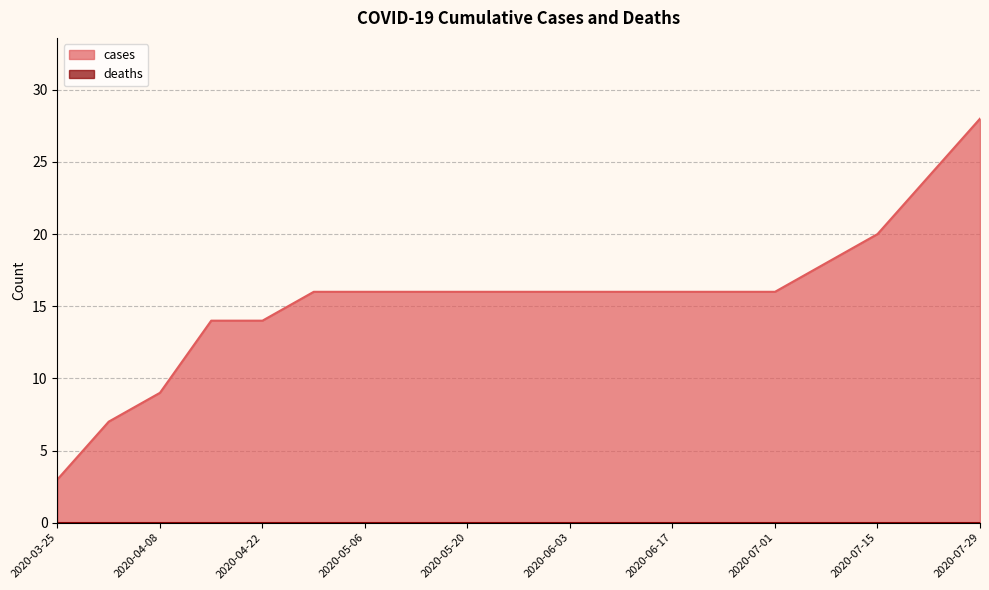

What is the difference between the values at 2020-07-29 and 2020-07-01?

12